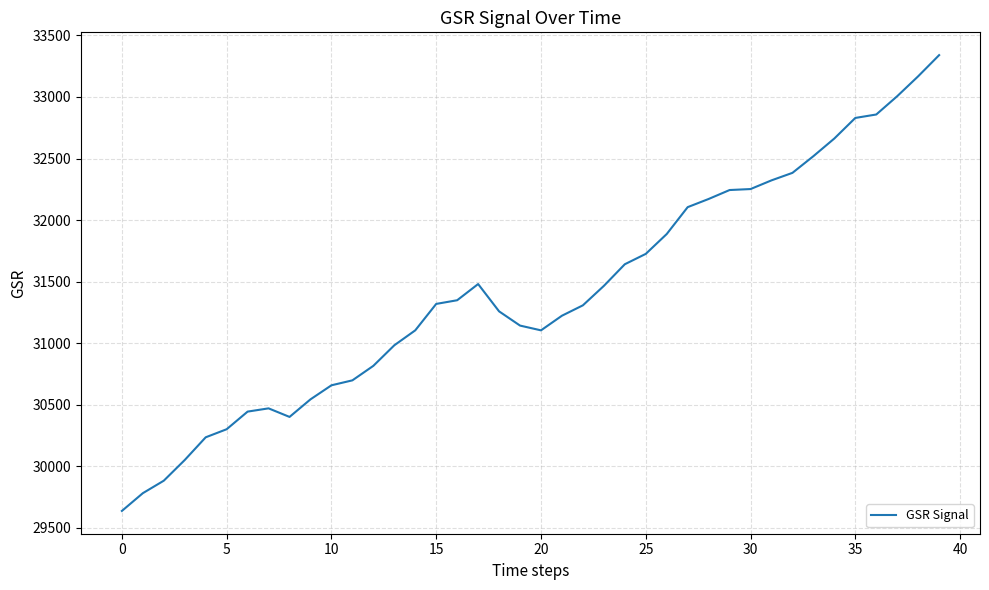

How many lines are shown in the chart?

1